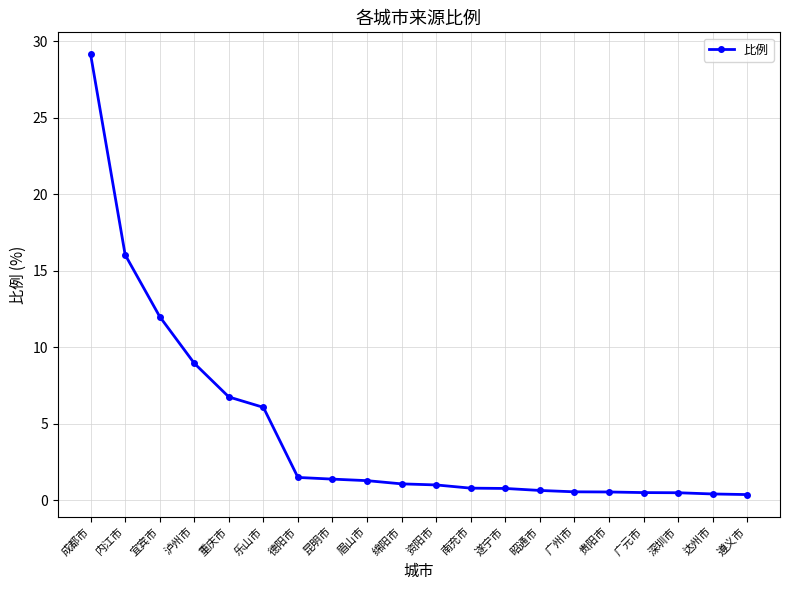

What is the difference between the maximum and minimum values?

28.8